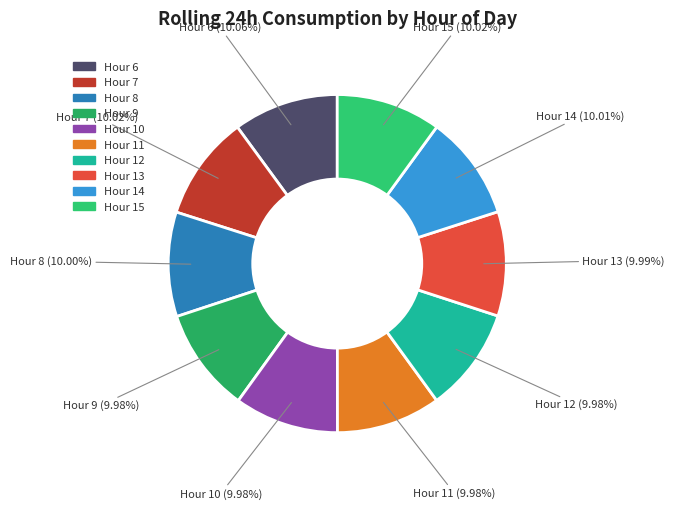

To the nearest percent, what is the average slice percentage?

10%